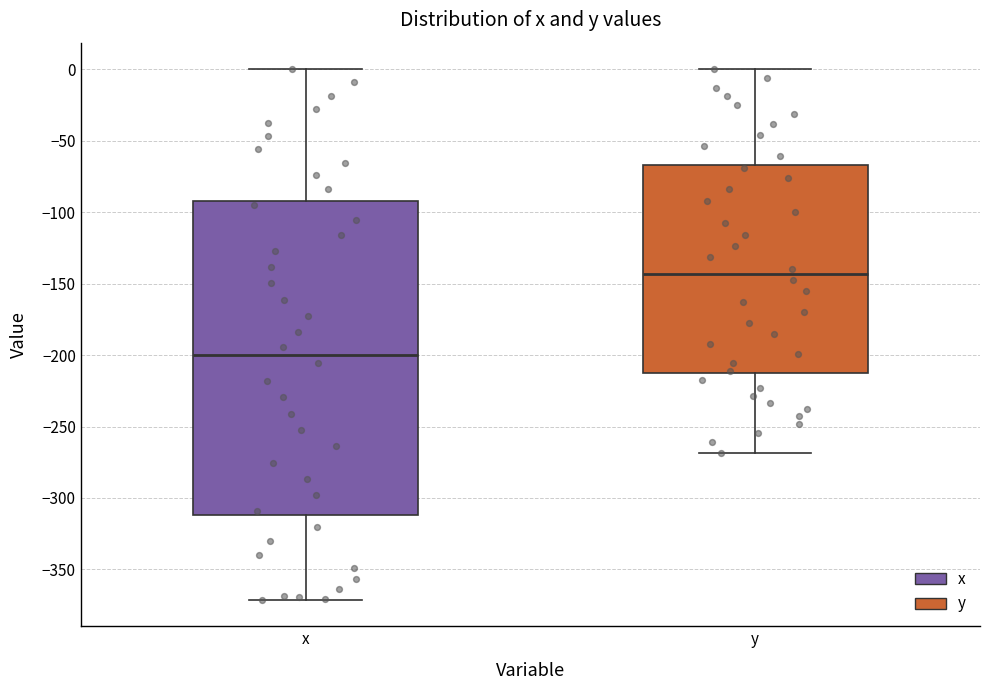

Which box has the highest median line?

y